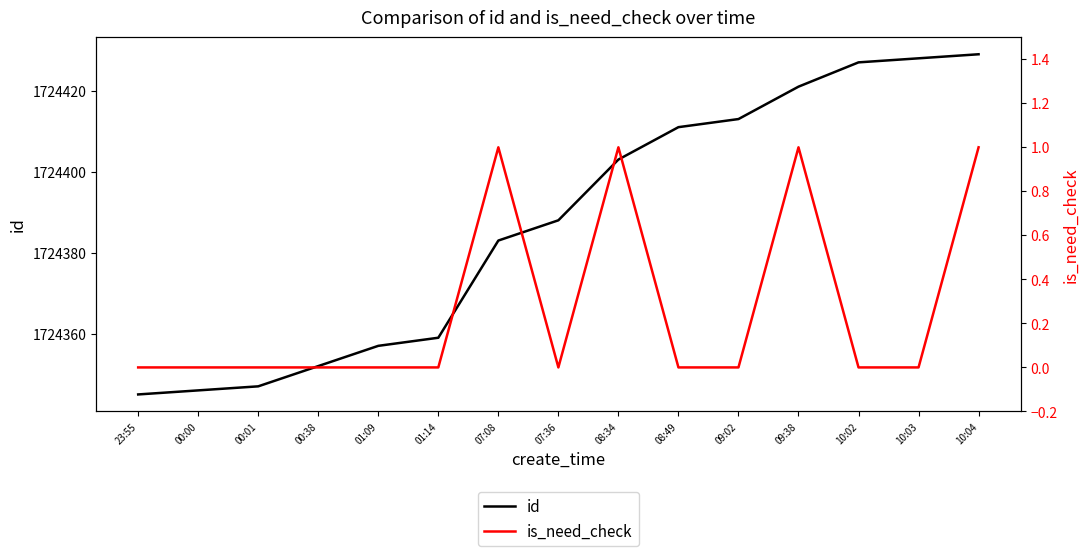

Is this an area chart (filled region under the line)?

No